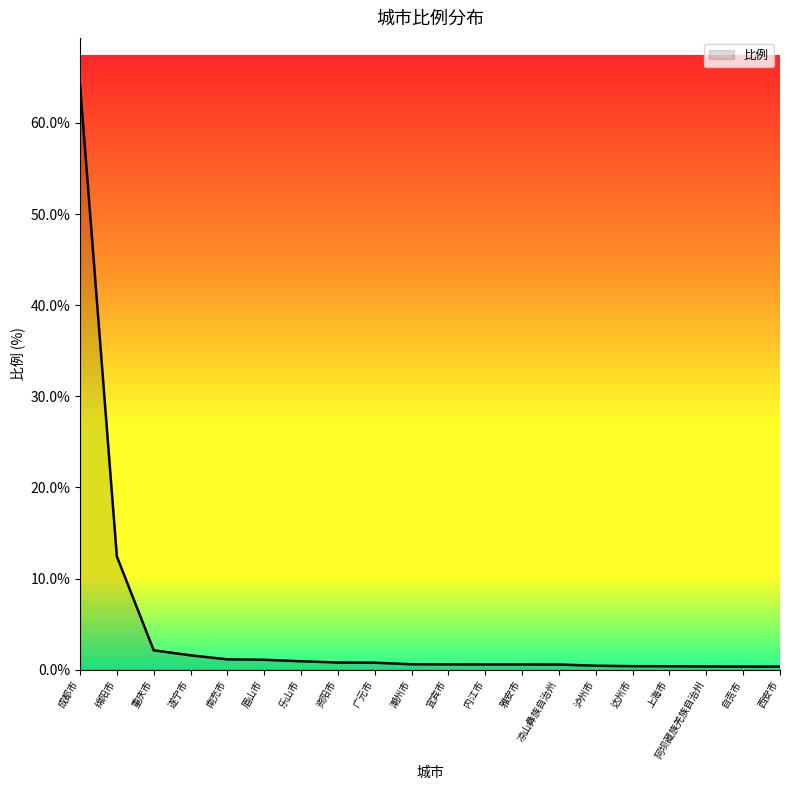

At which label is the value closest to 32?

绵阳市